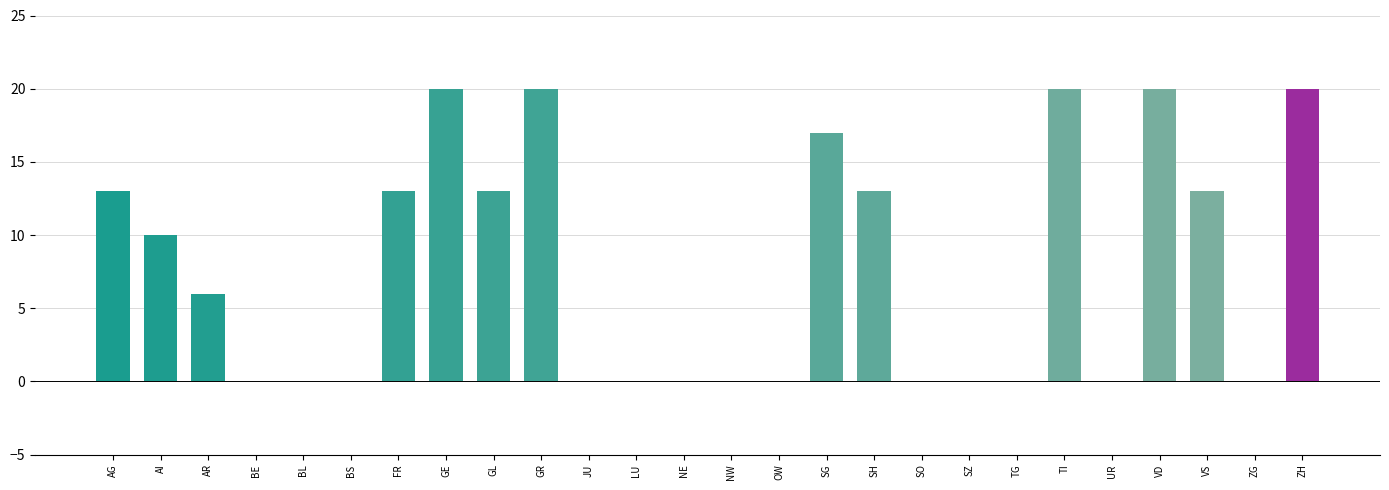

What is the change in value from SH to UR?

-13